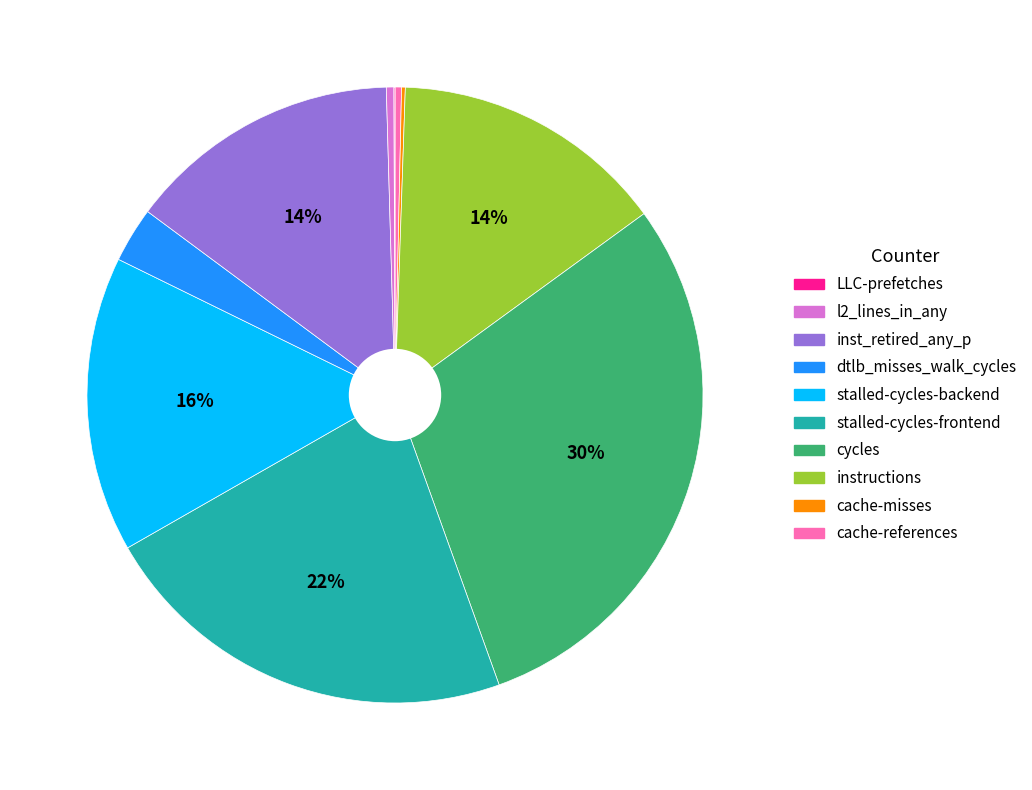

Does any single category account for the majority?

No